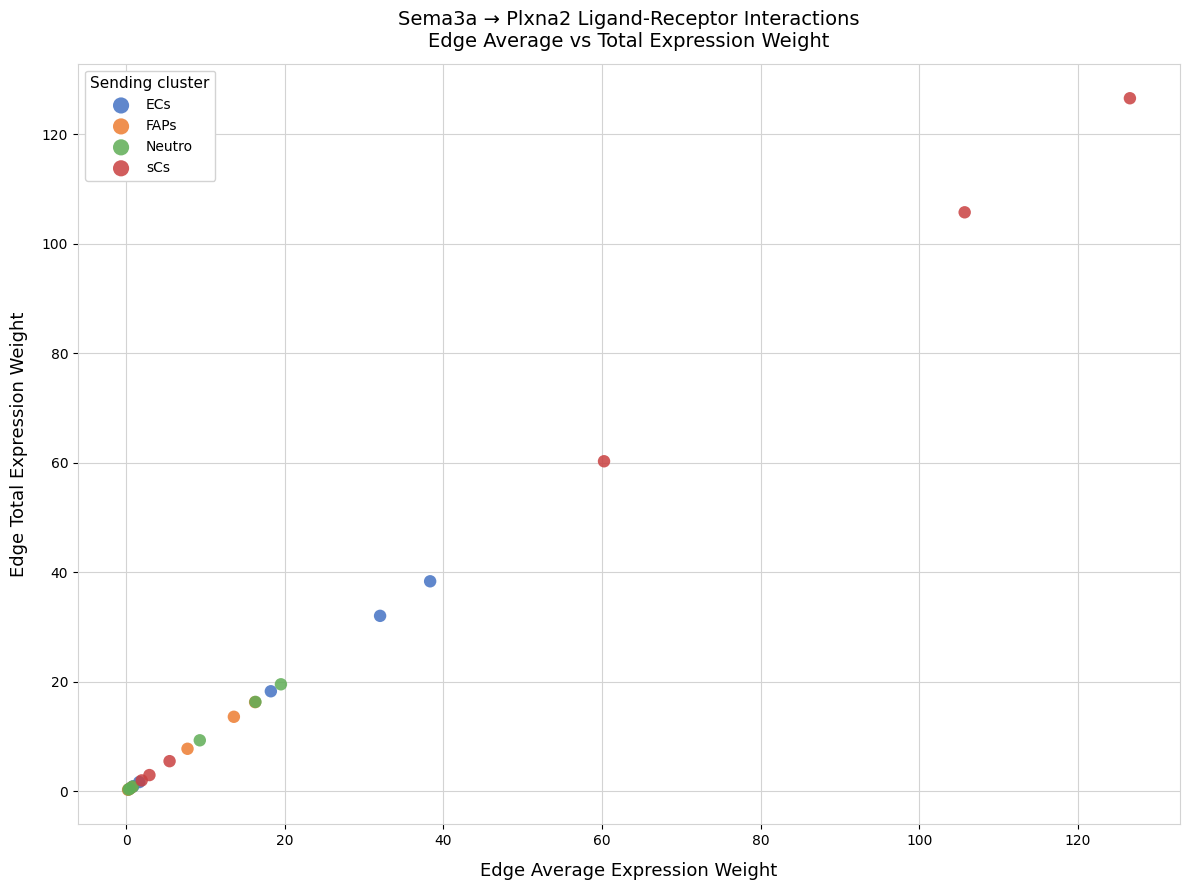

Which series contains the highest Y value?

sCs